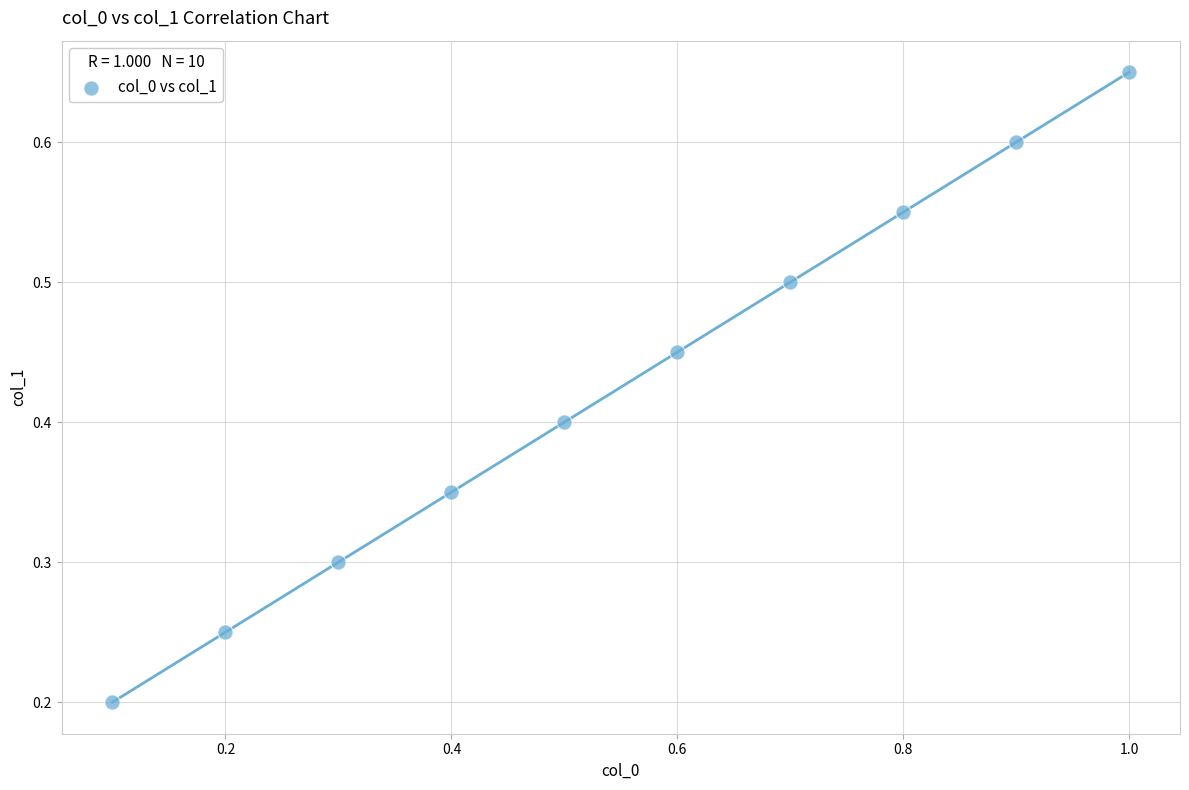

What is the average Y value?

0.4